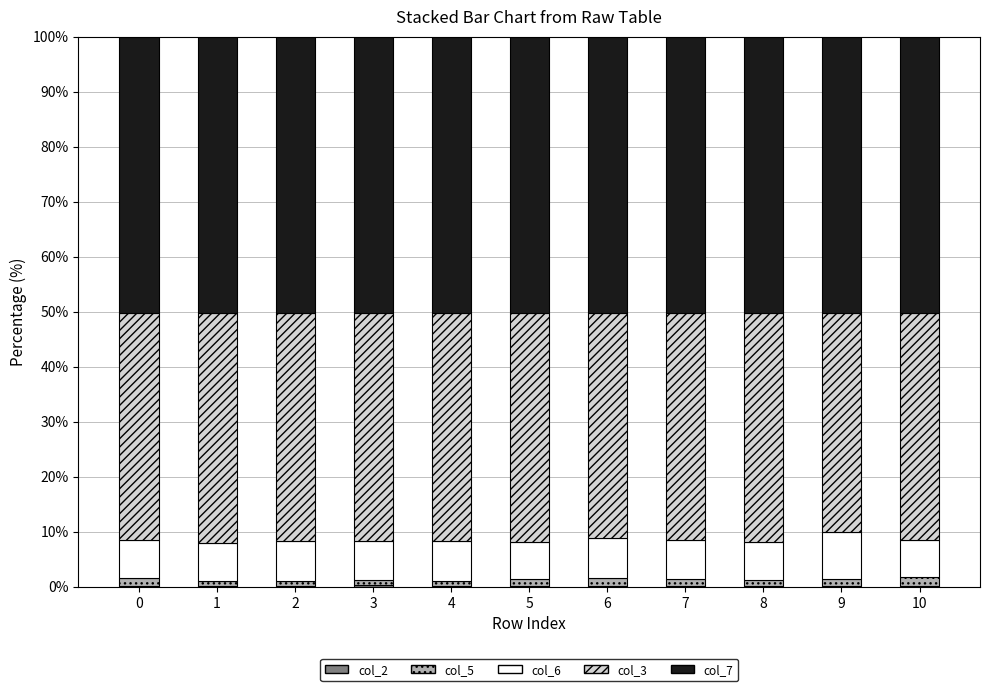

Count the number of data series in this chart.

5